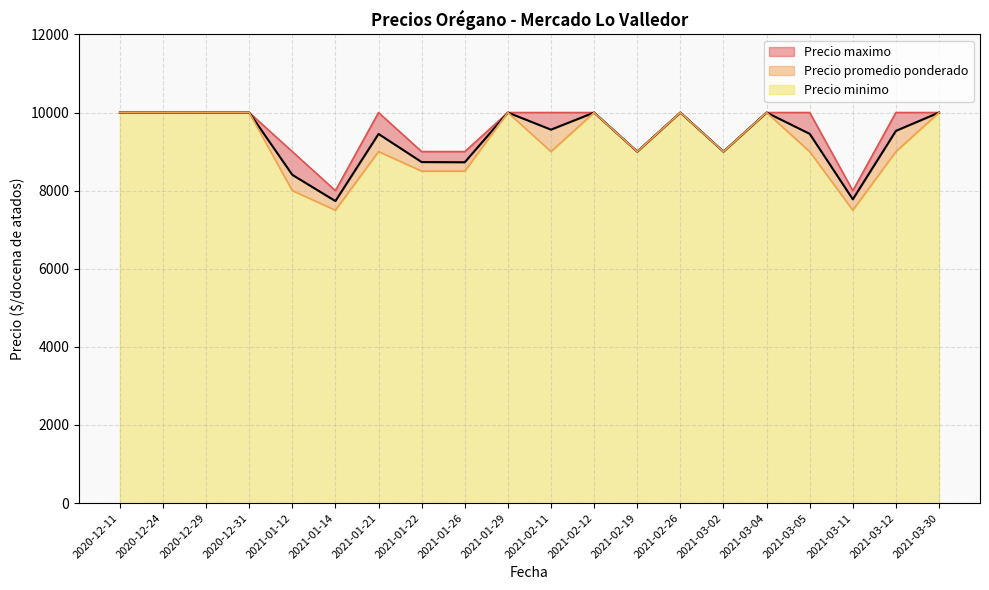

How many lines are shown in the chart?

3